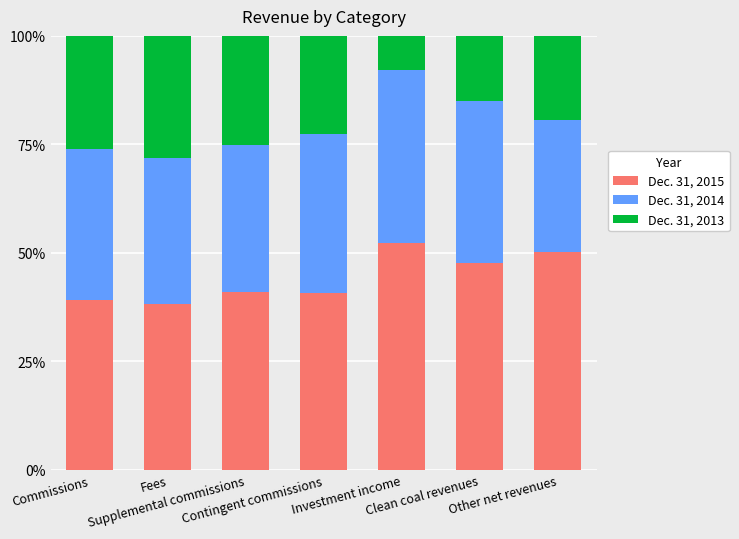

The value of Dec. 31, 2015 at Supplemental commissions is 19.6. True or false?

False